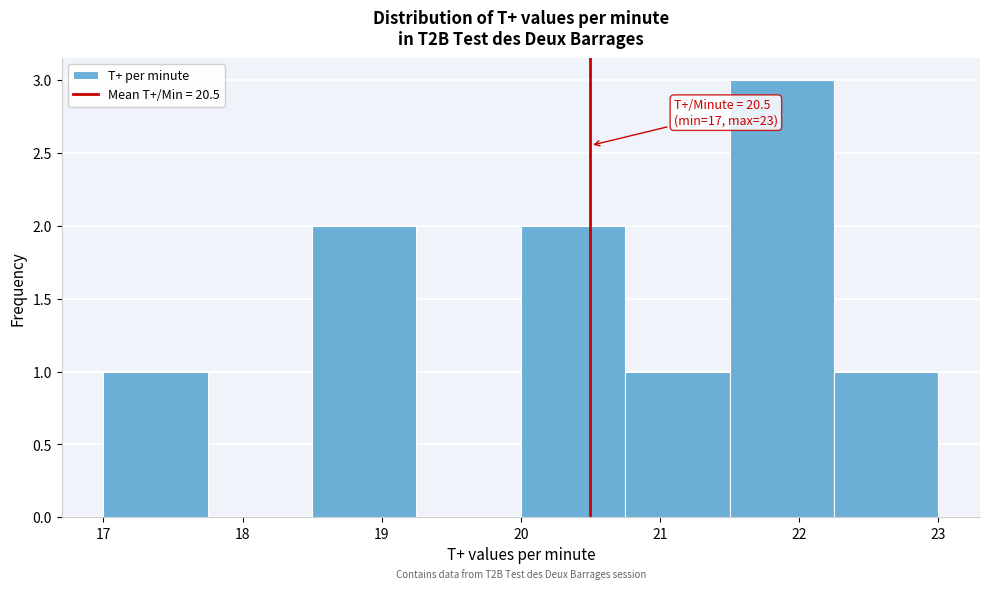

Which range on the x-axis has the tallest bar?

21.50 to 22.25